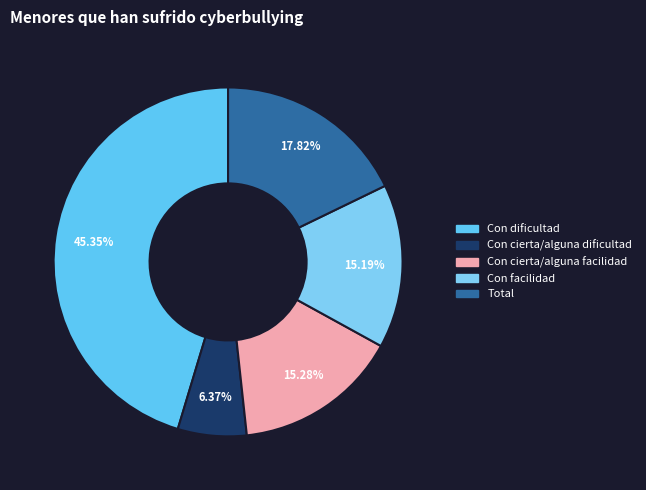

Which category has the biggest portion of the pie?

Con dificultad